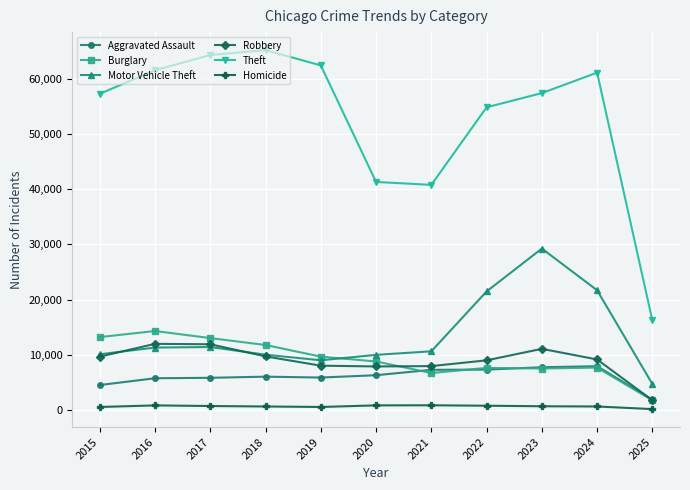

What is the difference between the Theft values at 2016 and 2017?

2763